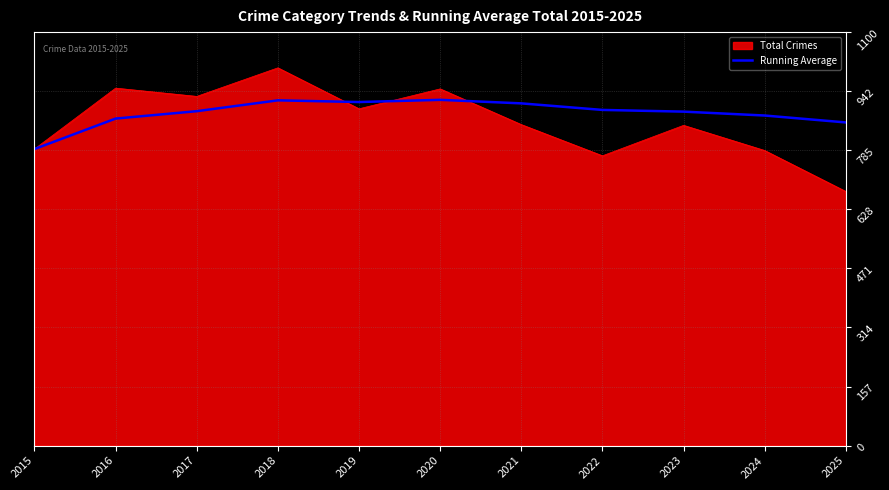

Read the Running Average value at 2016.

870.0